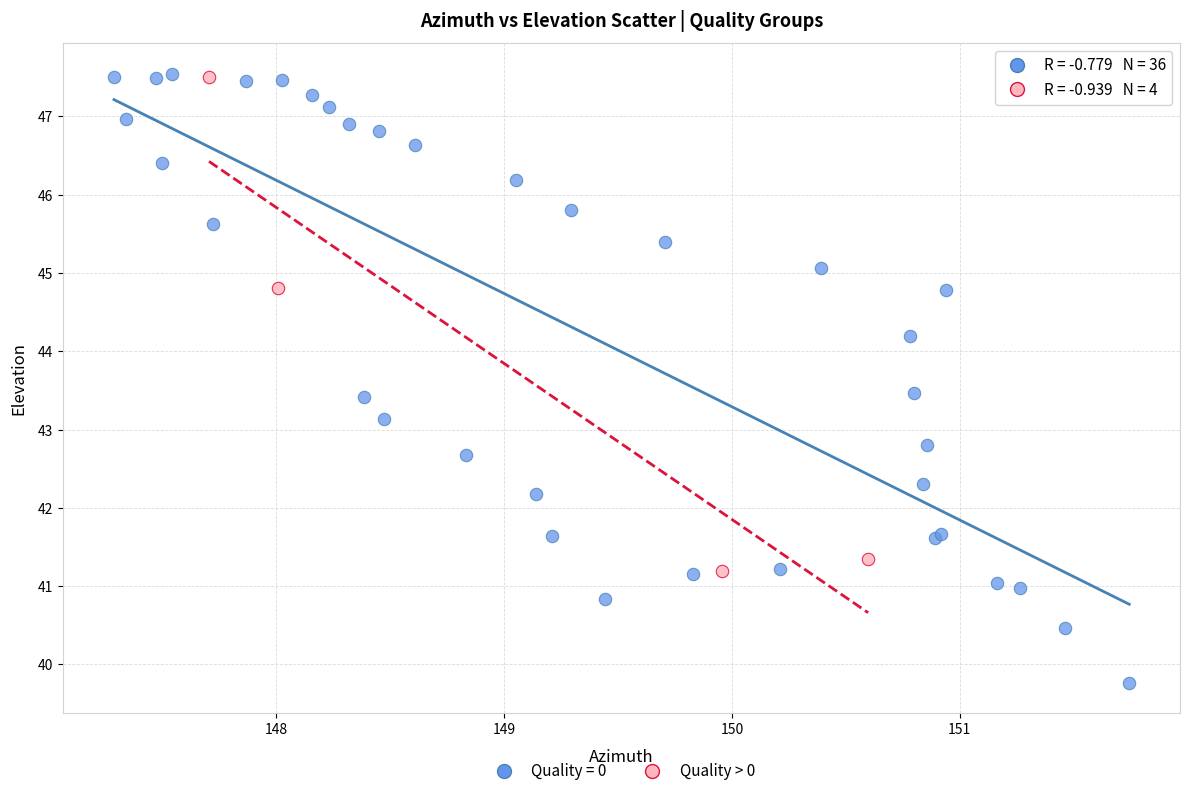

Which series contains the lowest Y value?

Quality = 0